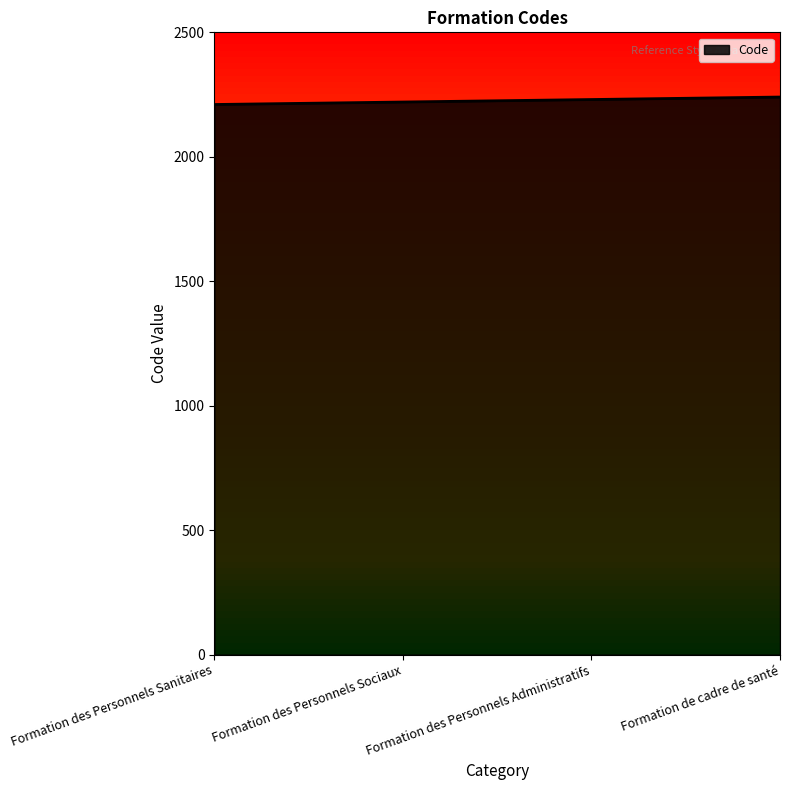

Is it true that the value at Formation des Personnels Sanitaires is 2210?

True